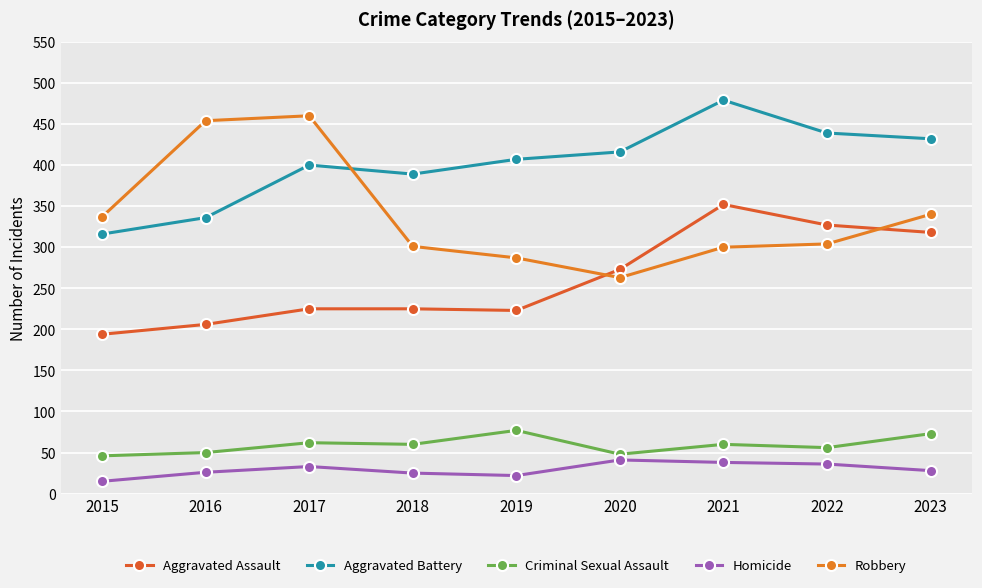

True or false: Aggravated Assault and Aggravated Battery cross at least once.

False